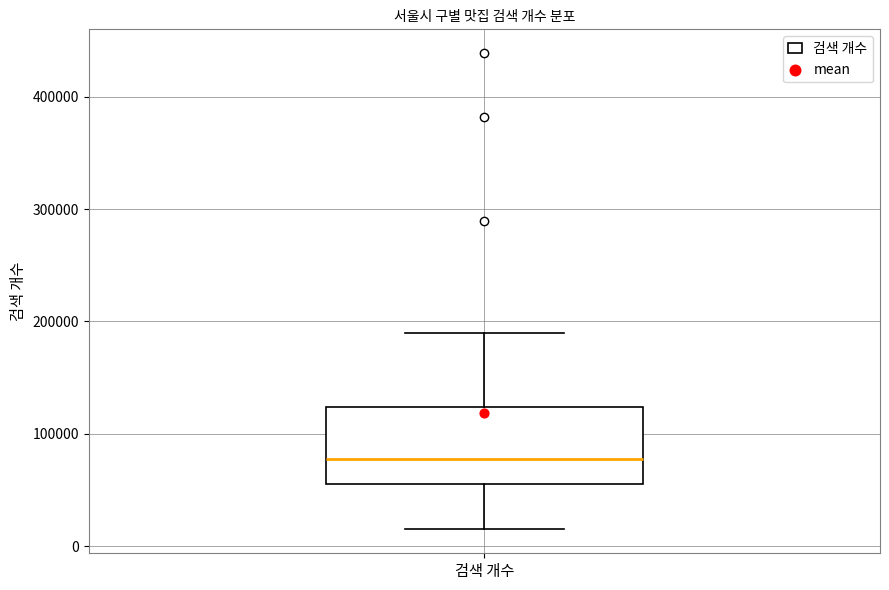

Read this box plot against the y-axis: the position of the median line, the range covered by the box, and the ends of both whiskers. The values are not printed on the chart, so give them approximately, as read against the axis.

median 80000, box 60000 to 120000, whiskers 10000 to 190000